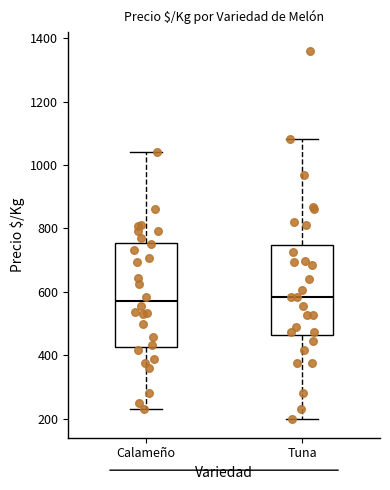

Reading left to right, transcribe this box plot: for each box, give where its median line is, the range the box spans, and where its two whiskers end, as read against the y-axis. The values are not printed on the chart, so give them approximately, as read against the axis.

Calameño: median 560, box 420 to 760, whiskers 220 to 1040
Tuna: median 580, box 460 to 740, whiskers 200 to 1080